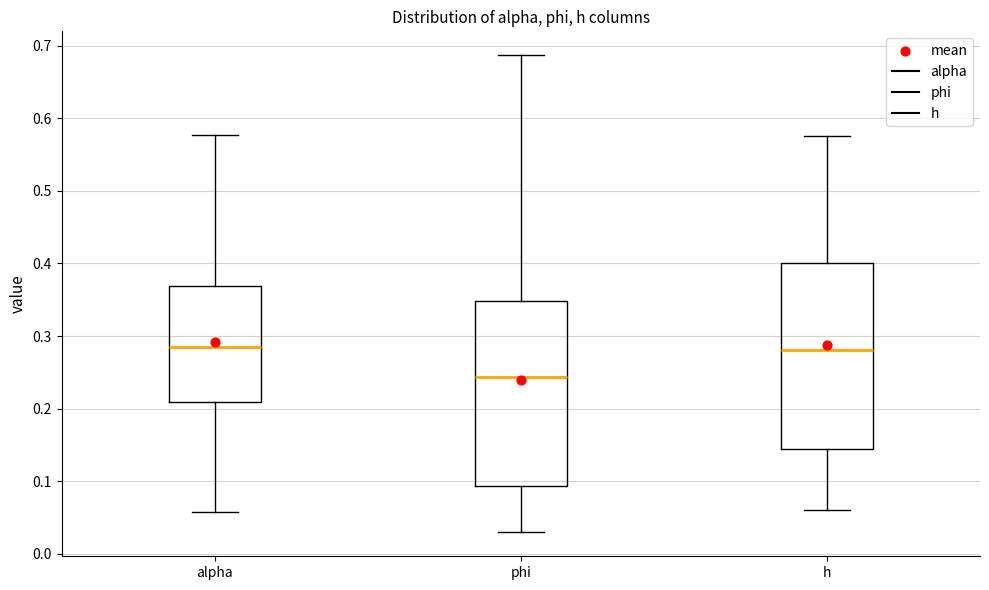

Reading left to right, read every box against the y-axis: the position of its median line, the range the box covers, and the ends of its whiskers. The values are not printed on the chart, so give them approximately, as read against the axis.

alpha: median 0.28, box 0.21 to 0.37, whiskers 0.06 to 0.58
phi: median 0.24, box 0.09 to 0.35, whiskers 0.03 to 0.69
h: median 0.28, box 0.14 to 0.40, whiskers 0.06 to 0.58